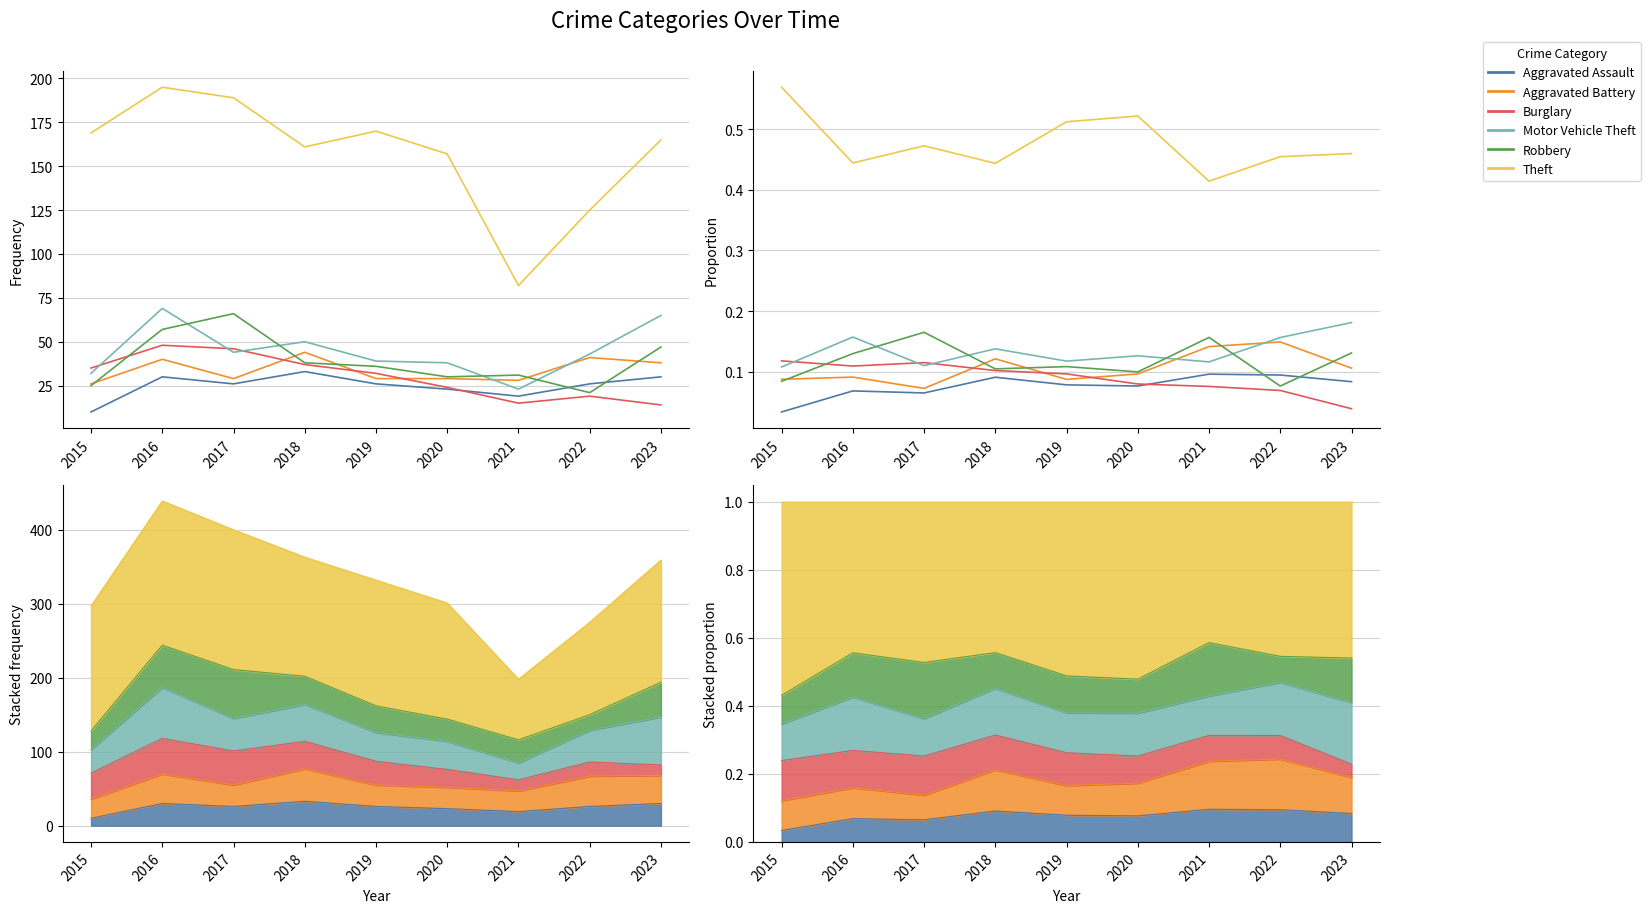

At 2018, list the series in order from largest to smallest.

Theft, Motor Vehicle Theft, Aggravated Battery, Robbery, Burglary, Aggravated Assault